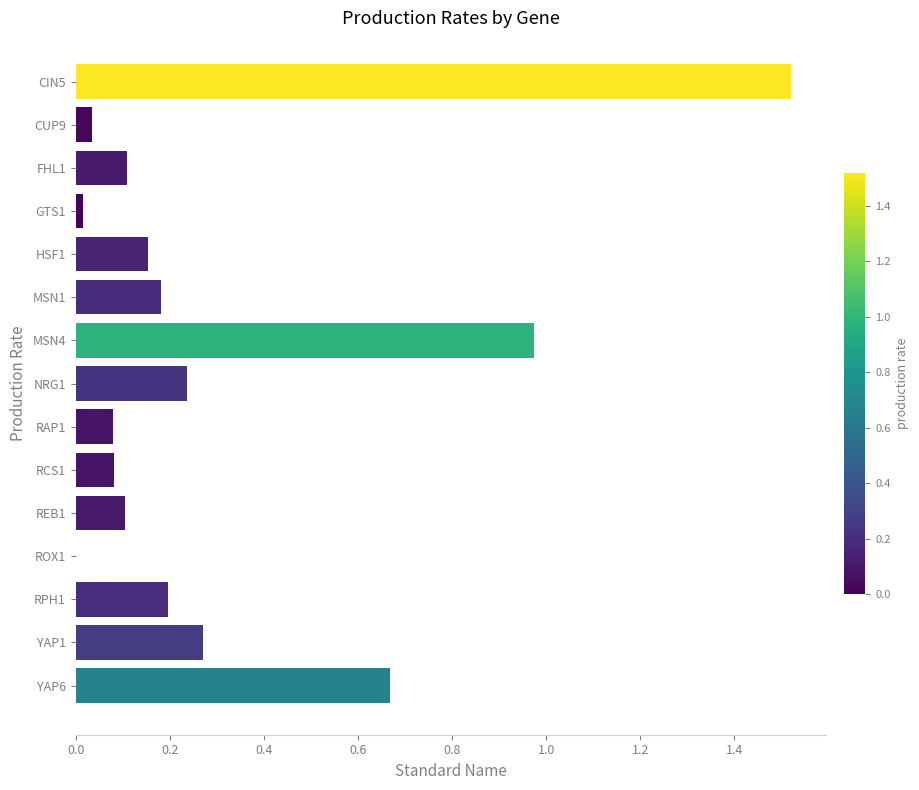

The value at NRG1 is 0.2. True or false?

True